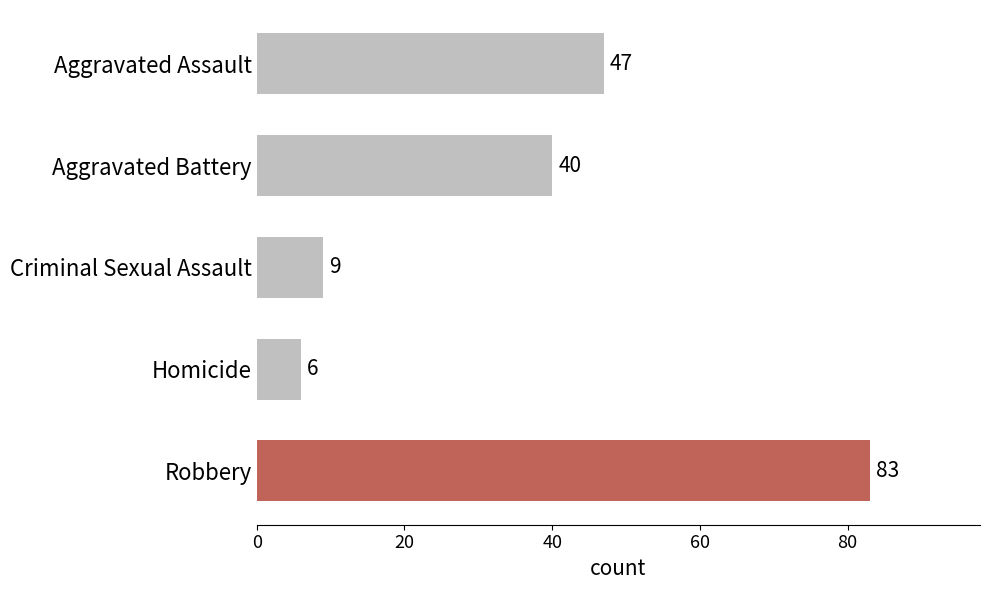

List the labels in order of value, smallest first.

Homicide, Criminal Sexual Assault, Aggravated Battery, Aggravated Assault, Robbery